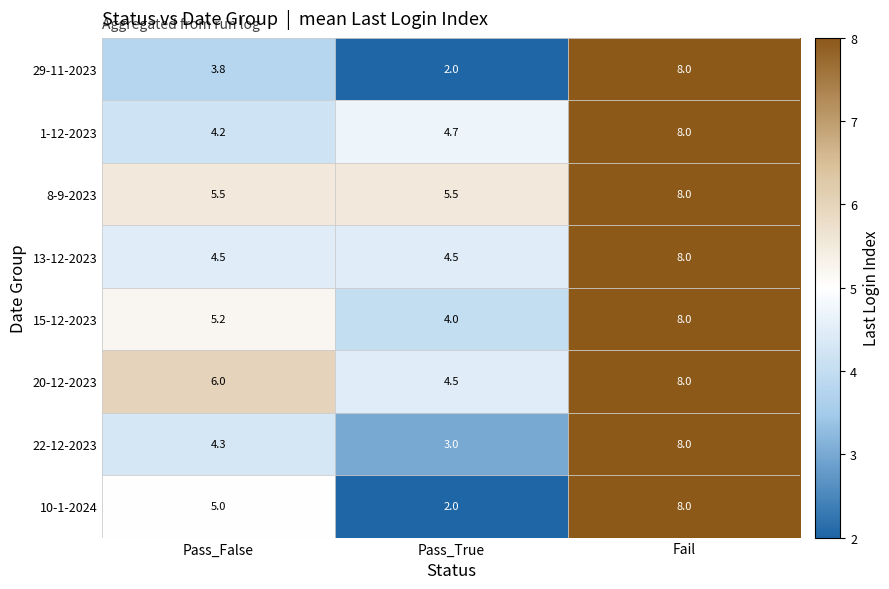

Reading left to right, list all the values displayed in this chart.

29-11-2023: Pass_False=3.8	Pass_True=2.0	Fail=8.0
1-12-2023: Pass_False=4.2	Pass_True=4.7	Fail=8.0
8-9-2023: Pass_False=5.5	Pass_True=5.5	Fail=8.0
13-12-2023: Pass_False=4.5	Pass_True=4.5	Fail=8.0
15-12-2023: Pass_False=5.2	Pass_True=4.0	Fail=8.0
20-12-2023: Pass_False=6.0	Pass_True=4.5	Fail=8.0
22-12-2023: Pass_False=4.3	Pass_True=3.0	Fail=8.0
10-1-2024: Pass_False=5.0	Pass_True=2.0	Fail=8.0